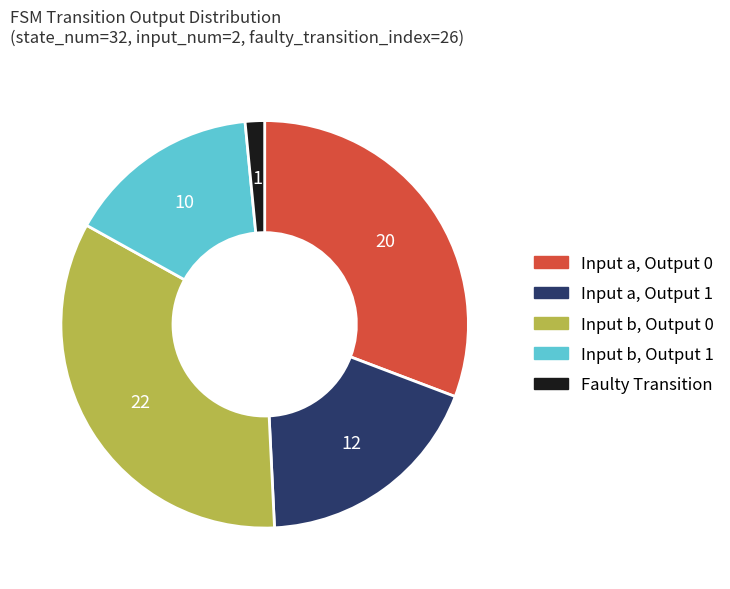

Does any single category account for the majority?

No